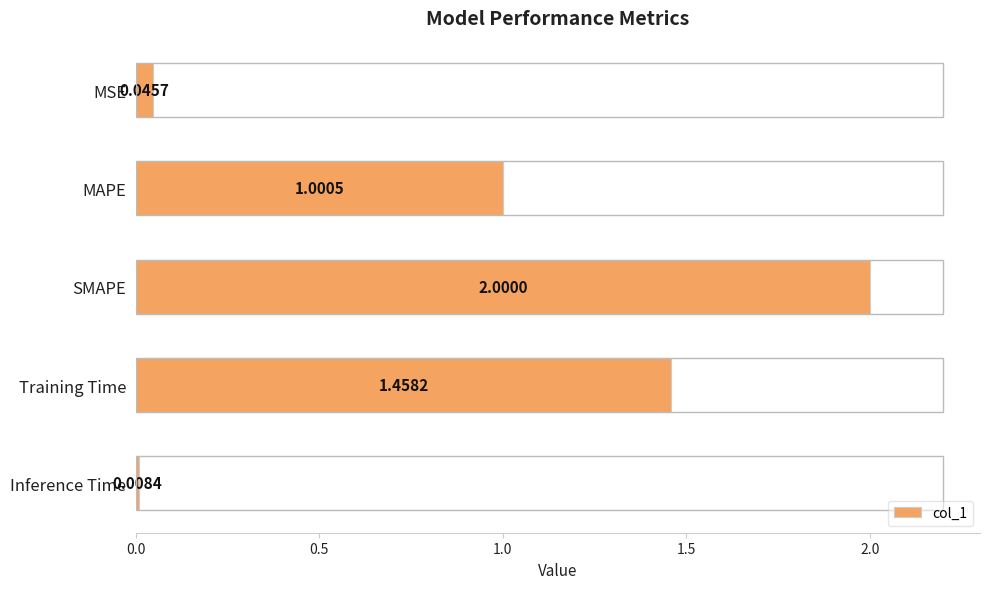

What is the change in value from MAPE to SMAPE?

+1.0